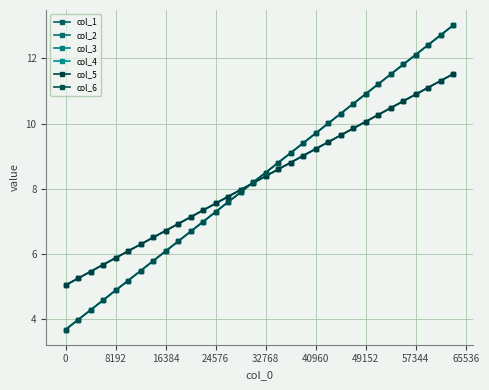

Does the chart have visible grid lines?

Yes